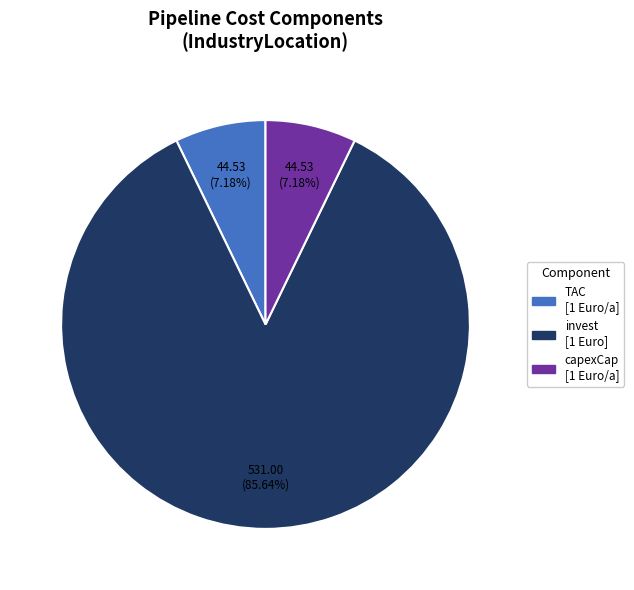

Is there a majority slice in this chart?

Yes